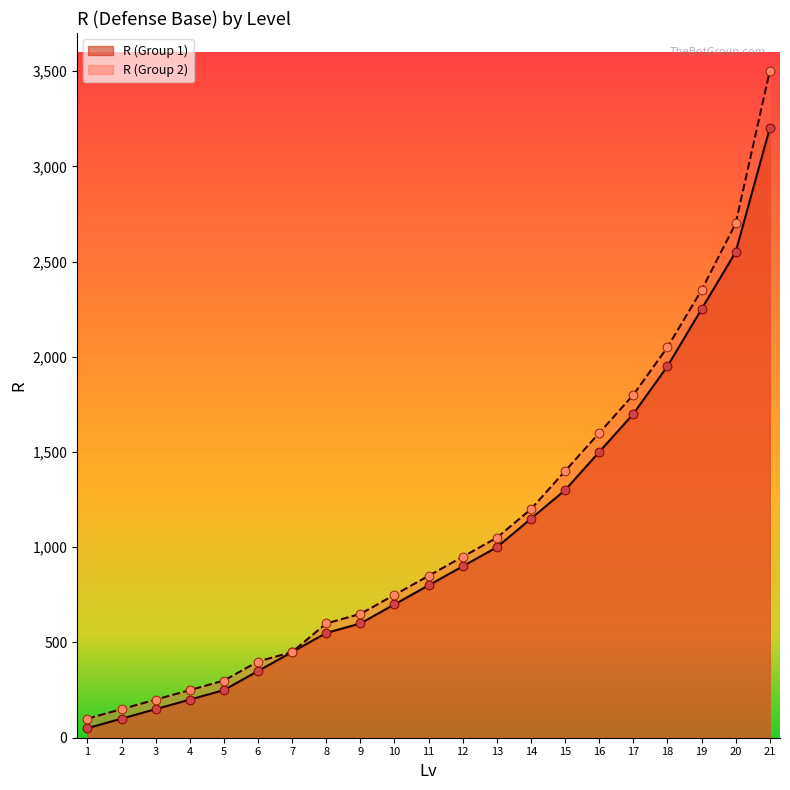

At which category is the sum across all series the highest?

21